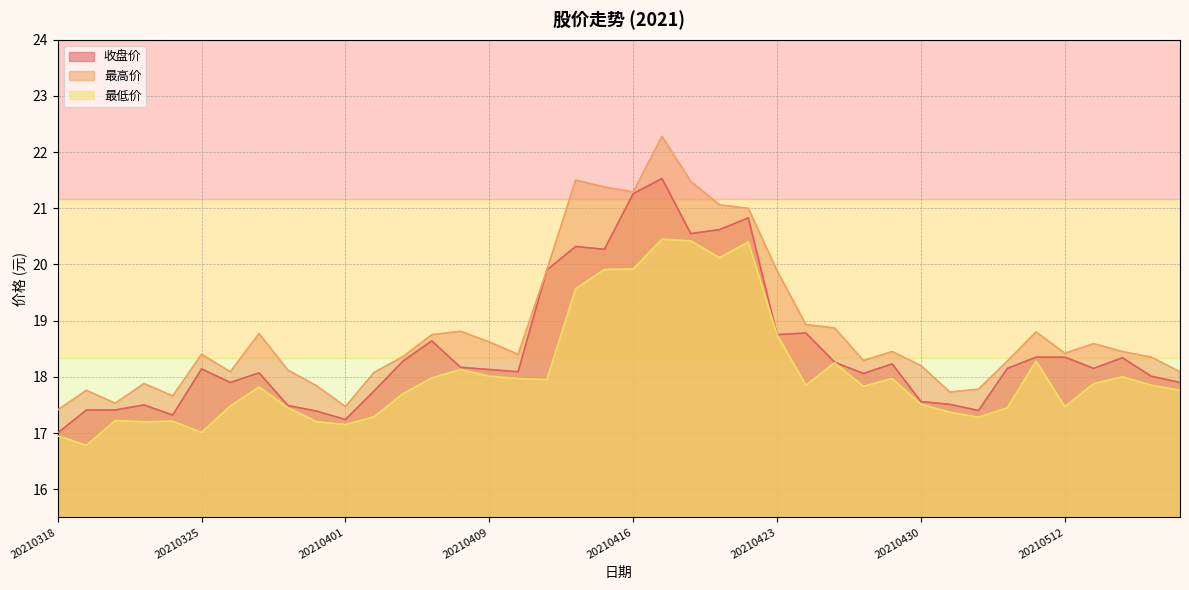

True or false: 最高价 has a value of 17.9 at 20210323.

True